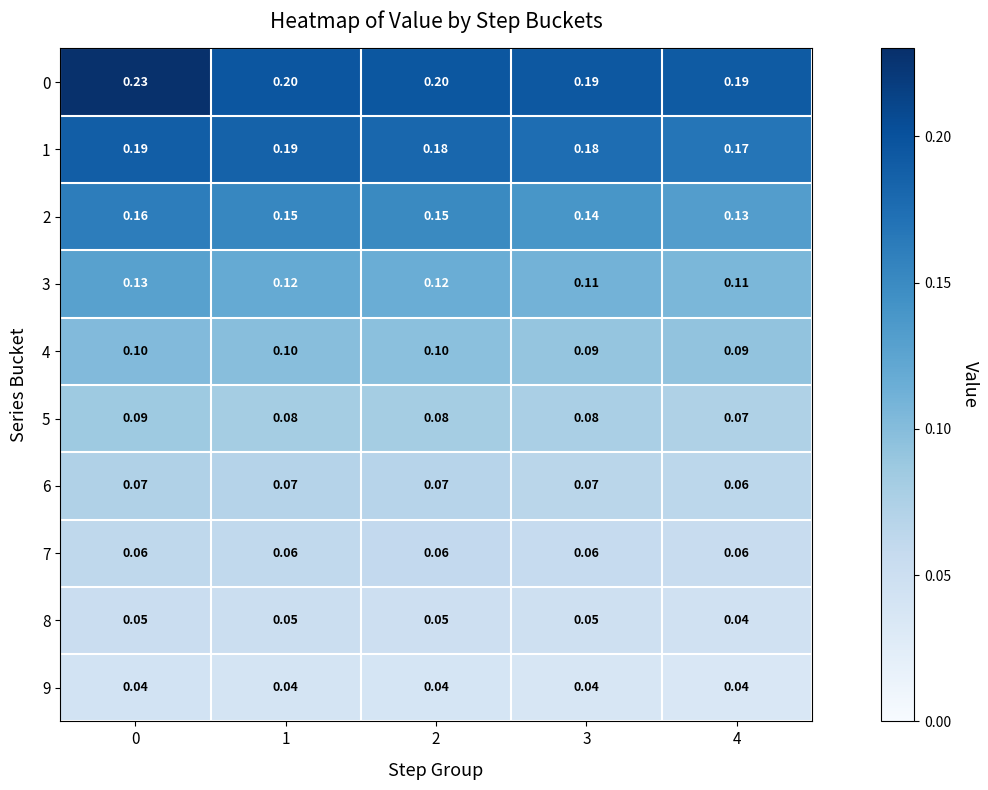

Between 4 and 2, which is larger?

2